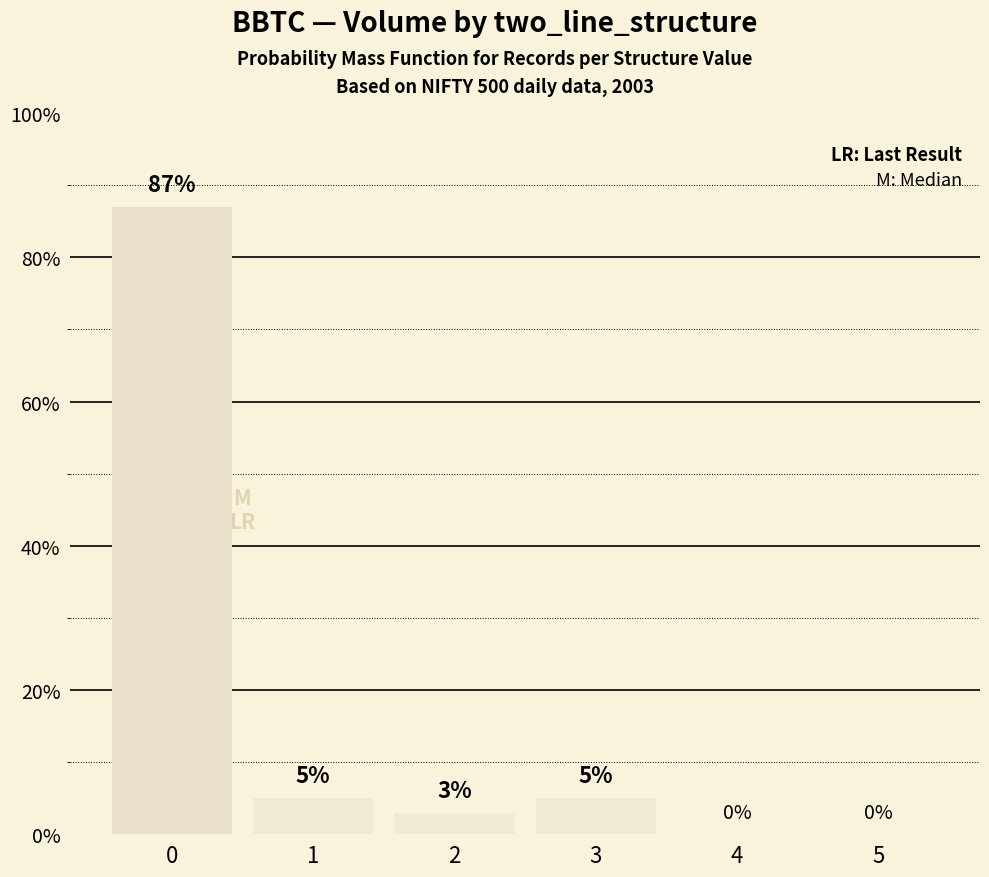

How many values are above zero?

4